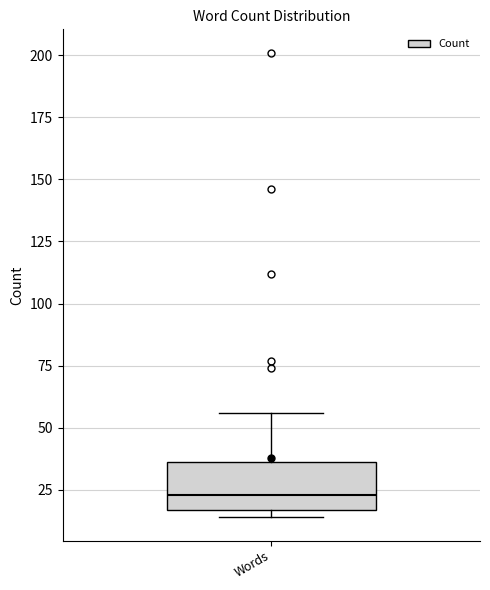

Transcribe this box plot: give where the median line is, the range the box spans, and where the two whiskers end, as read against the y-axis. The values are not printed on the chart, so give them approximately, as read against the axis.

median 25, box 15 to 35, whiskers 15 (just below the box's lower edge) to 55